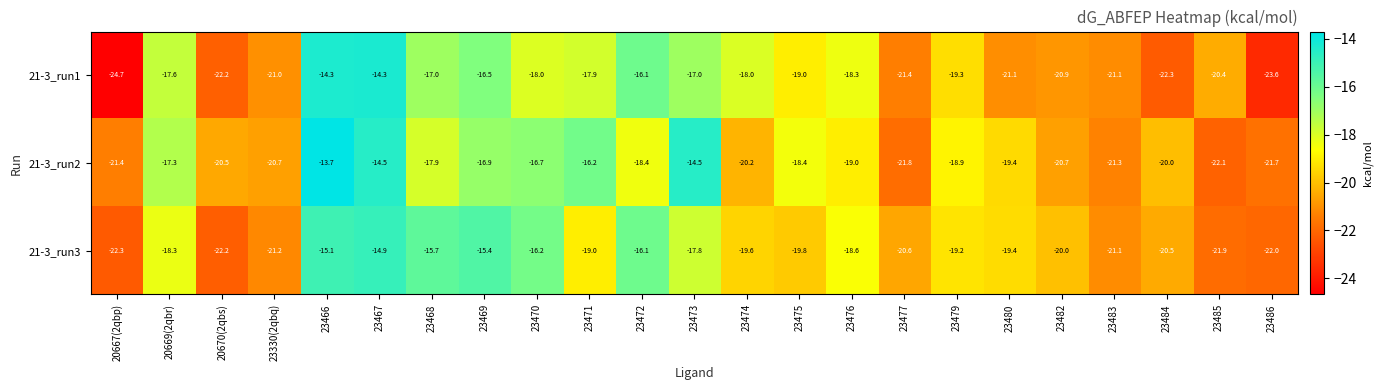

What is the difference between the second highest and second lowest values in the 21-3_run1 series?

9.3